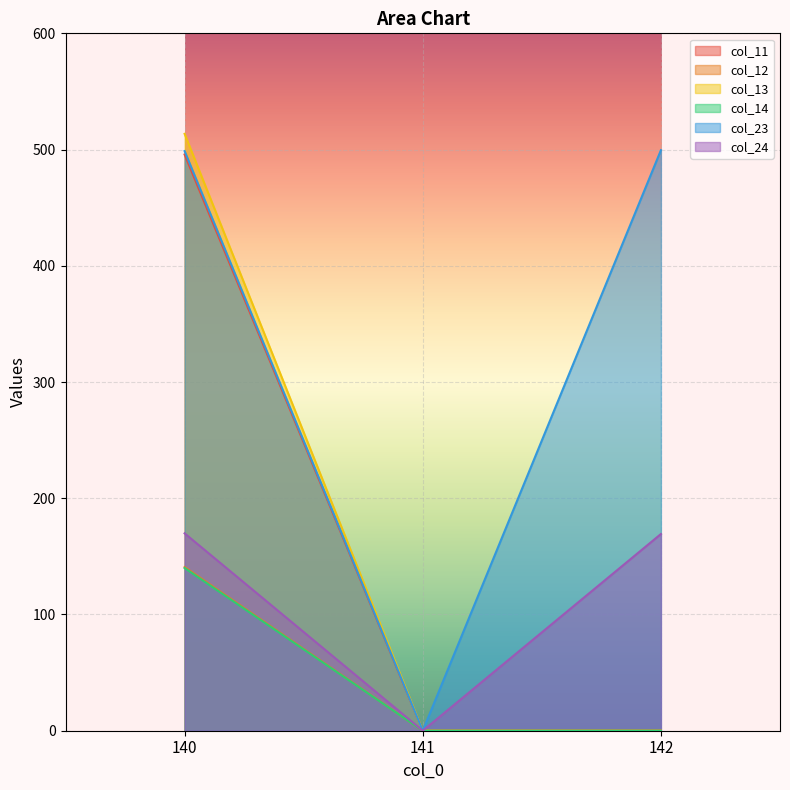

At which category is the sum across all series the highest?

140